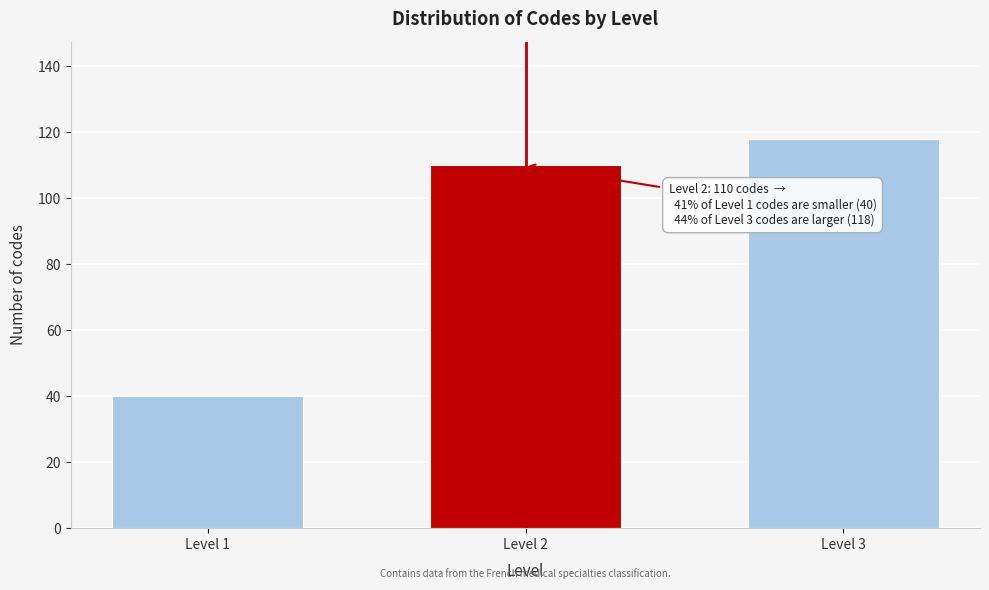

Reading left to right, what are all the values shown in this chart?

Level 1=40	Level 2=110	Level 3=118